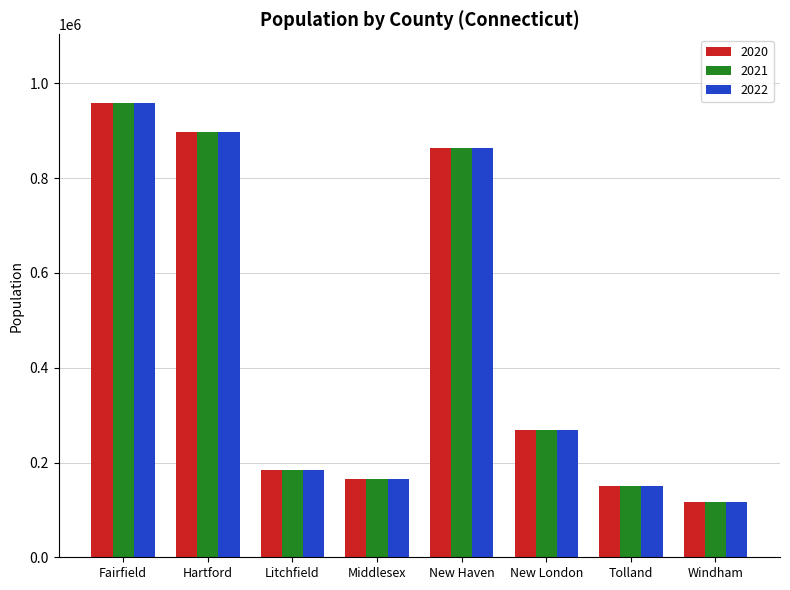

What is the sum of the 2022 values at Hartford and Fairfield?

1856622